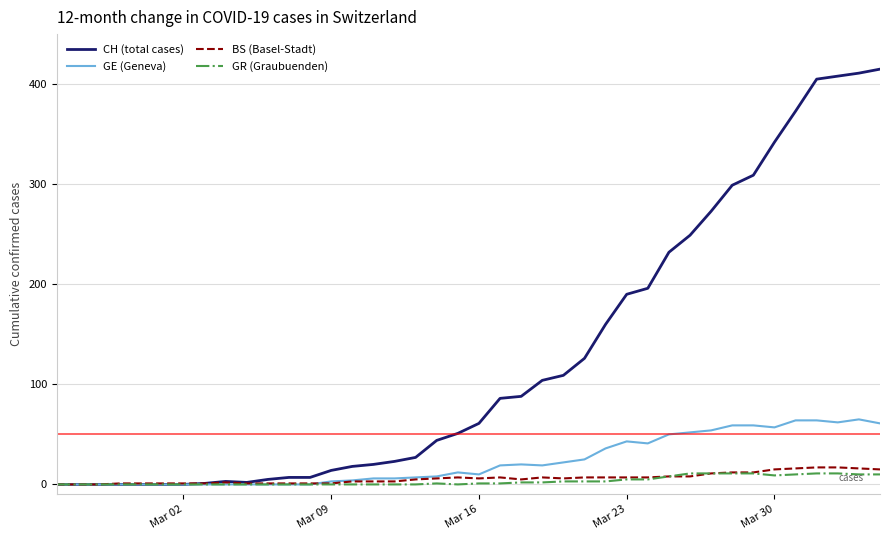

At how many categories does at least one series exceed 164?

13